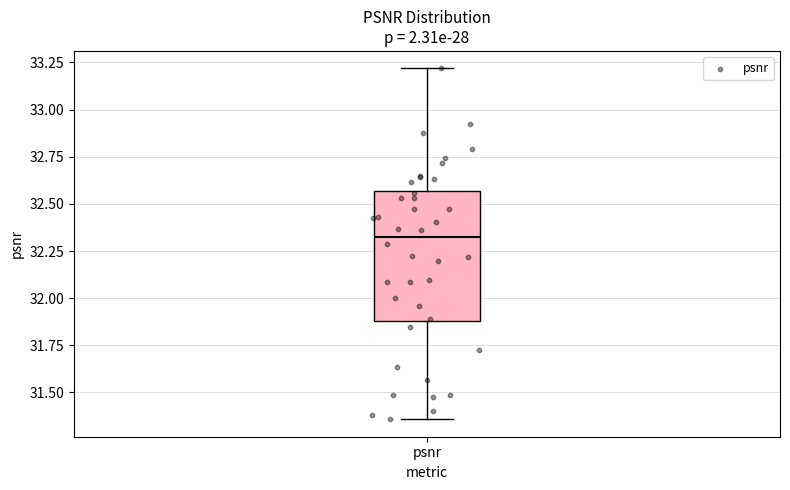

Transcribe this box plot: give where the median line is, the range the box spans, and where the two whiskers end, as read against the y-axis. The values are not printed on the chart, so give them approximately, as read against the axis.

median 32.35, box 31.90 to 32.55, whiskers 31.35 to 33.20